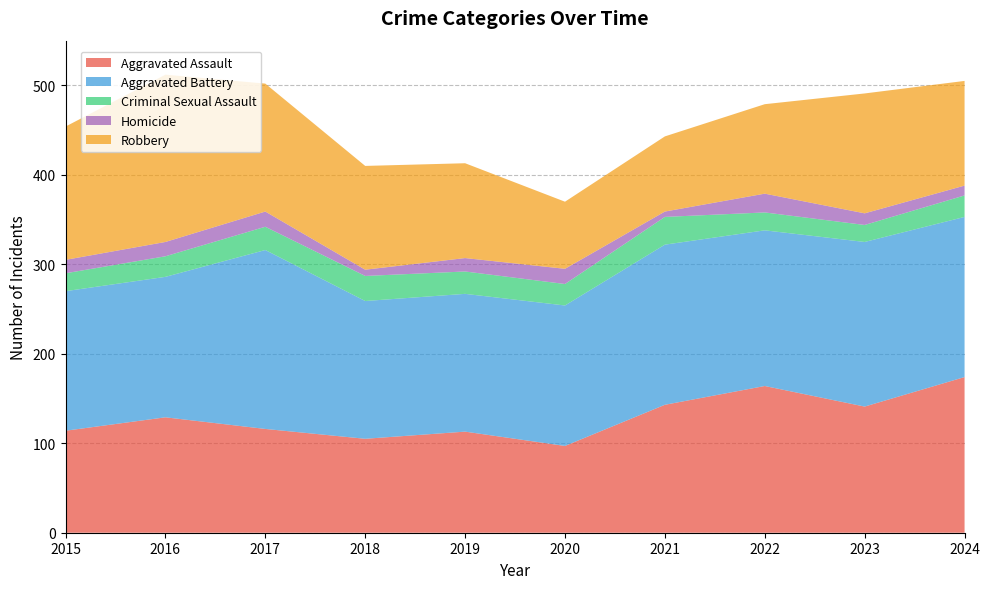

Reading left to right, what are all the values shown in this chart?

Aggravated Assault: 2015=114	2016=129	2017=116	2018=105	2019=113	2020=97	2021=143	2022=164	2023=141	2024=174
Aggravated Battery: 2015=156	2016=157	2017=200	2018=154	2019=154	2020=157	2021=179	2022=174	2023=184	2024=179
Criminal Sexual Assault: 2015=20	2016=23	2017=26	2018=28	2019=25	2020=24	2021=31	2022=20	2023=19	2024=24
Homicide: 2015=15	2016=16	2017=17	2018=7	2019=15	2020=17	2021=6	2022=21	2023=13	2024=11
Robbery: 2015=149	2016=187	2017=143	2018=116	2019=106	2020=75	2021=84	2022=100	2023=134	2024=117